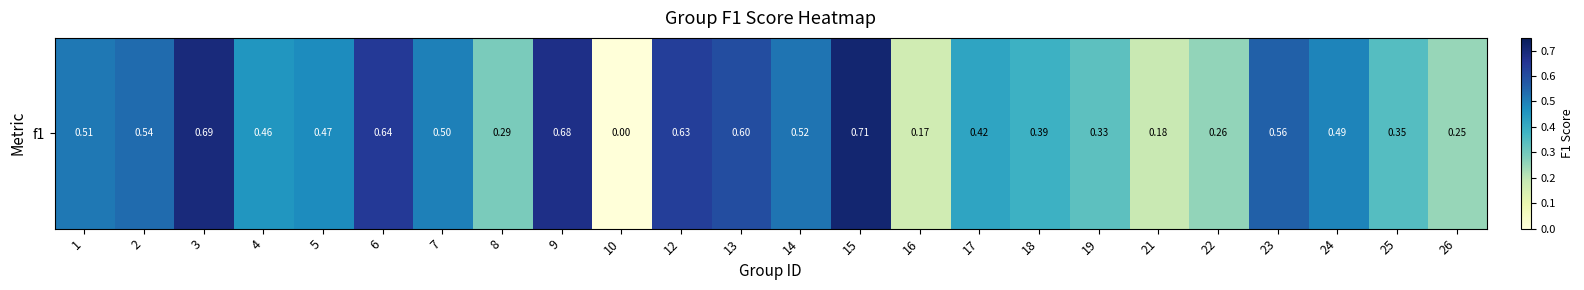

Reading left to right, extract all data points from this chart.

0.5	0.5	0.7	0.5	0.5	0.6	0.5	0.3	0.7	0.0	0.6	0.6	0.5	0.7	0.2	0.4	0.4	0.3	0.2	0.3	0.6	0.5	0.3	0.2